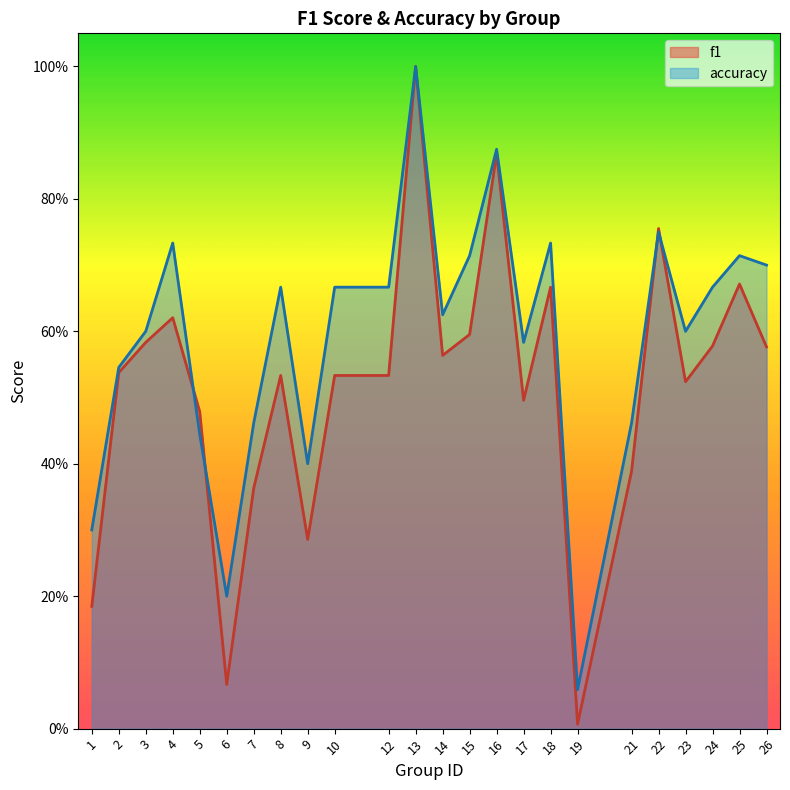

Reading right to left, what are all the values shown in this chart?

f1: 0.6	0.7	0.6	0.5	0.8	0.4	0.0	0.7	0.5	0.9	0.6	0.6	1.0	0.5	0.5	0.3	0.5	0.4	0.1	0.5	0.6	0.6	0.5	0.2
accuracy: 0.7	0.7	0.7	0.6	0.8	0.5	0.1	0.7	0.6	0.9	0.7	0.6	1.0	0.7	0.7	0.4	0.7	0.5	0.2	0.4	0.7	0.6	0.5	0.3